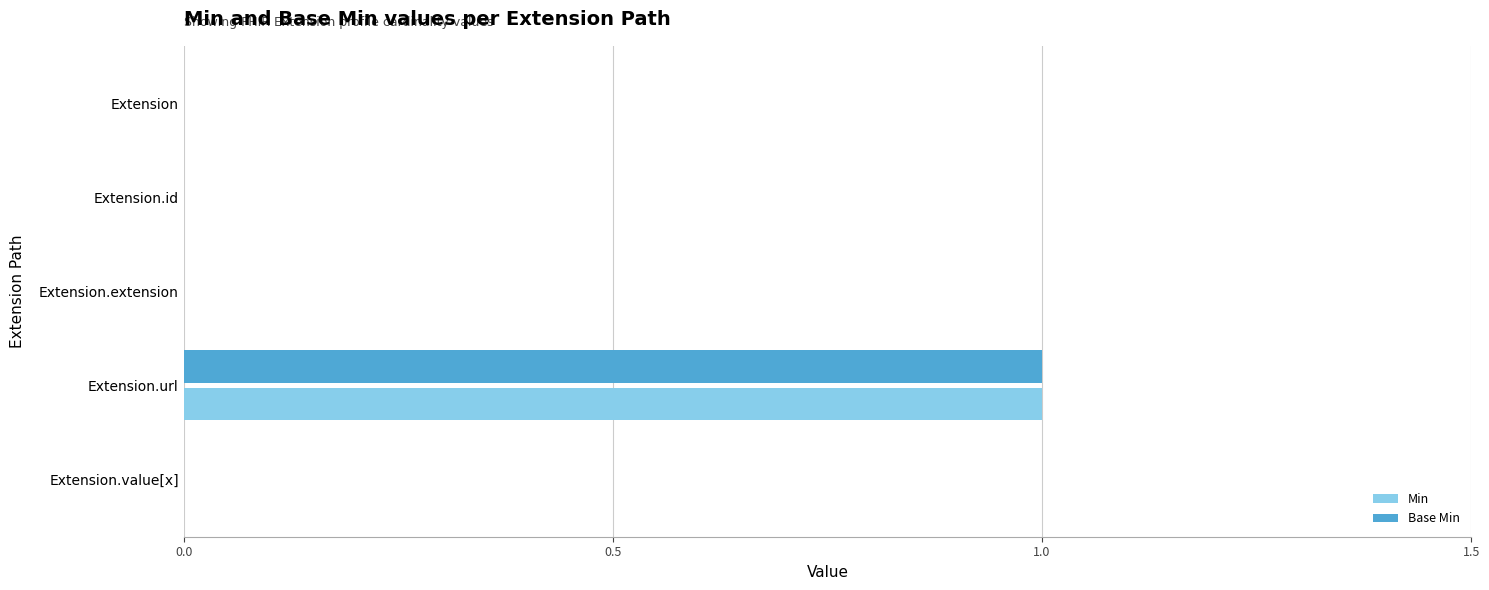

What is the sum of all Base Min values?

1